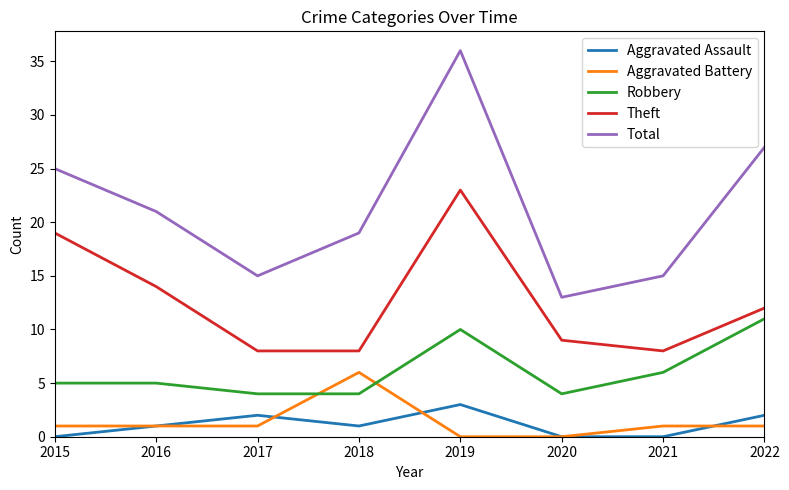

What is the total value across all series at 2020?

26